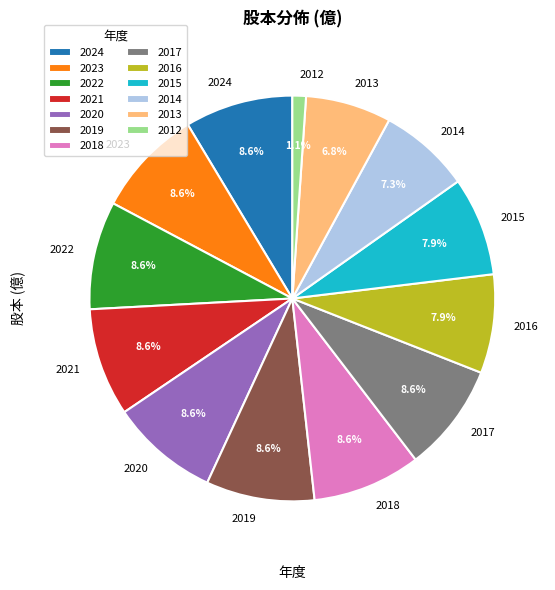

Between 2016 and 2022, which is larger?

2022